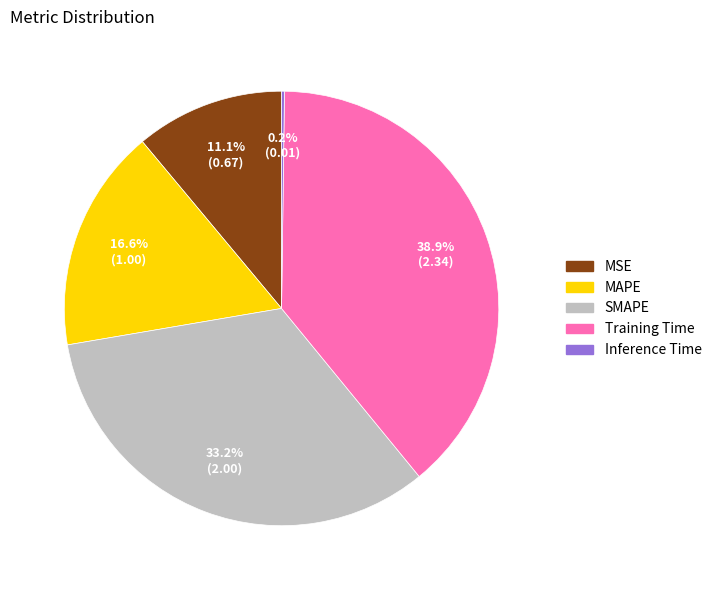

What is the largest slice in the pie chart?

Training Time